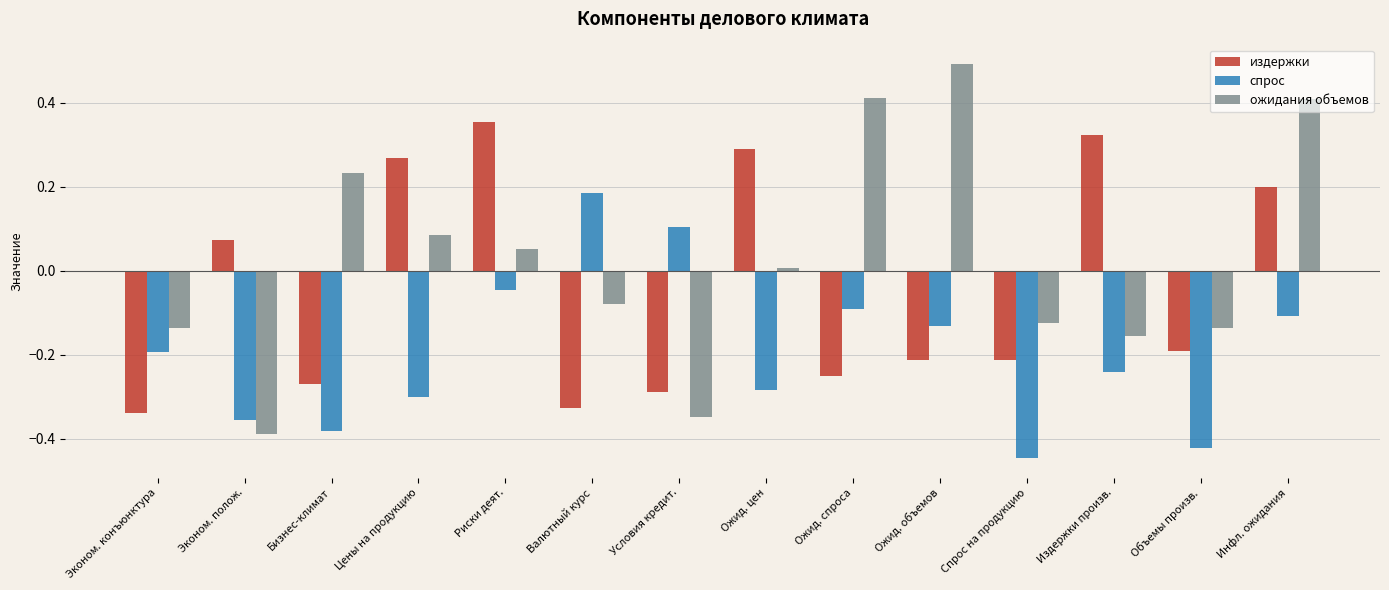

List the series in order of their overall mean, highest first.

ожидания объемов, издержки, спрос